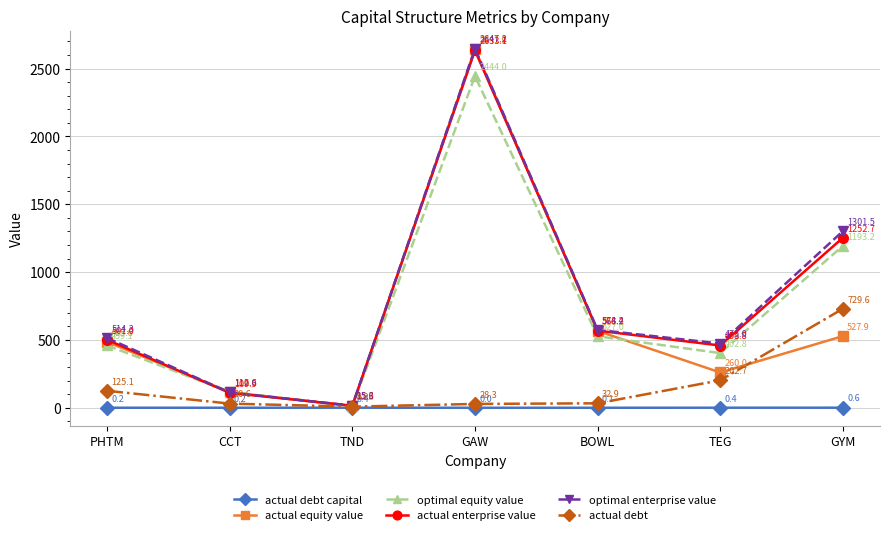

True or false: optimal enterprise value and actual debt cross at least once.

False